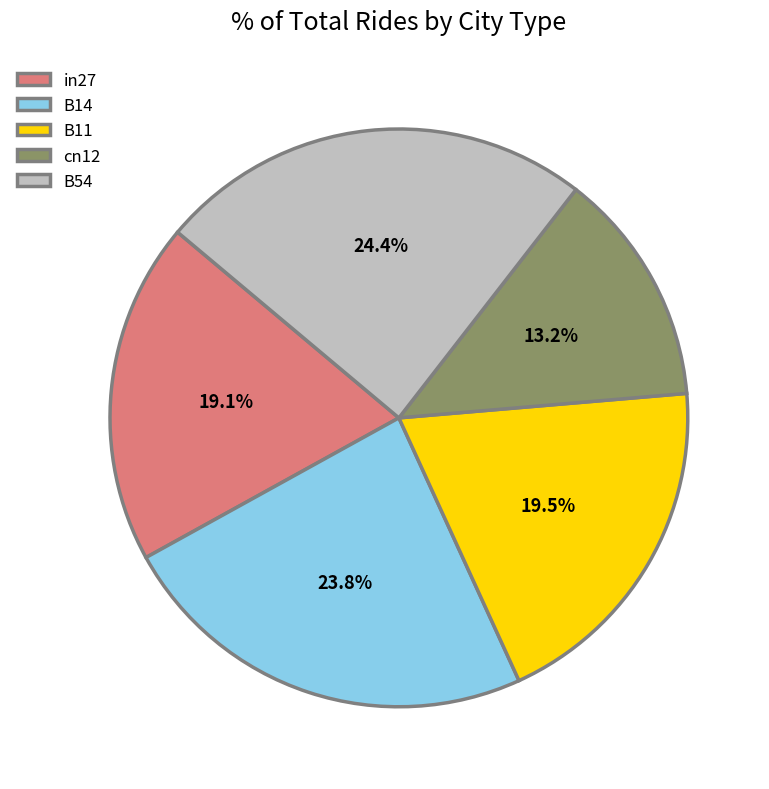

What percentage is the in27 slice, to the nearest percent?

19%